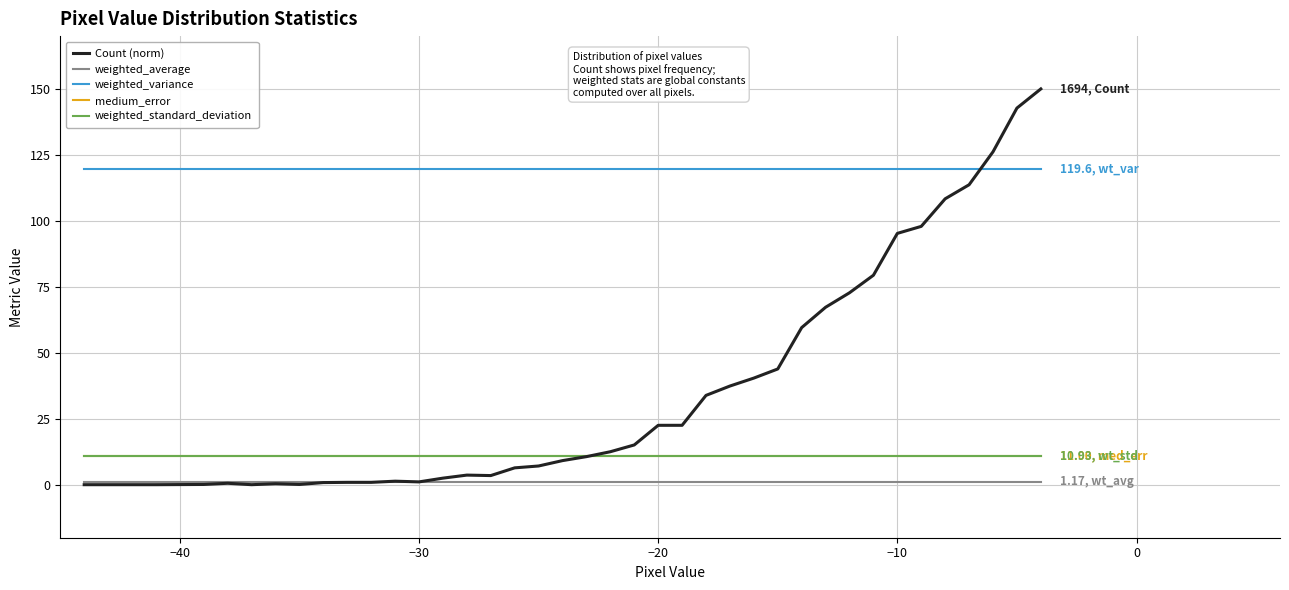

Which series has the largest total across all categories?

weighted_variance